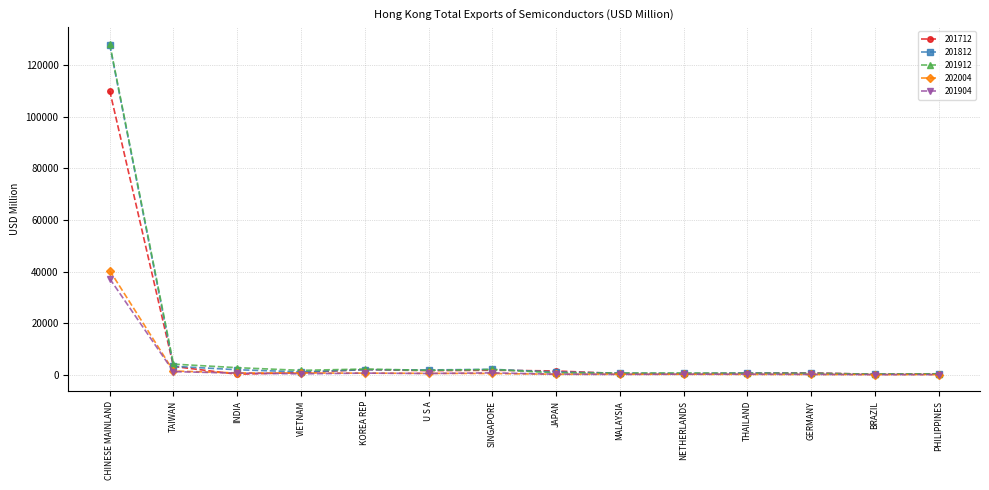

What is the difference between the second highest and minimum values in the 202004 series?

1392.6